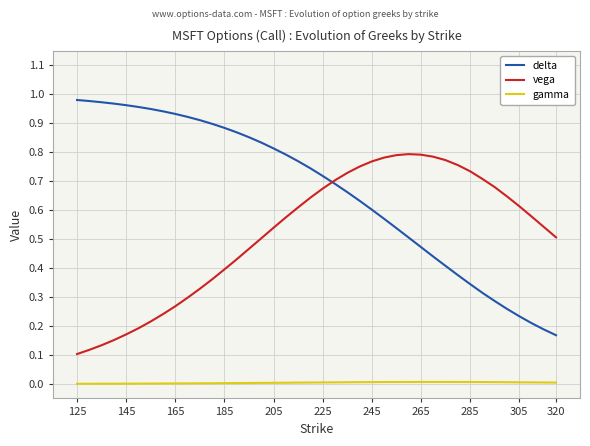

The value of delta at 265 is 0.3. True or false?

False